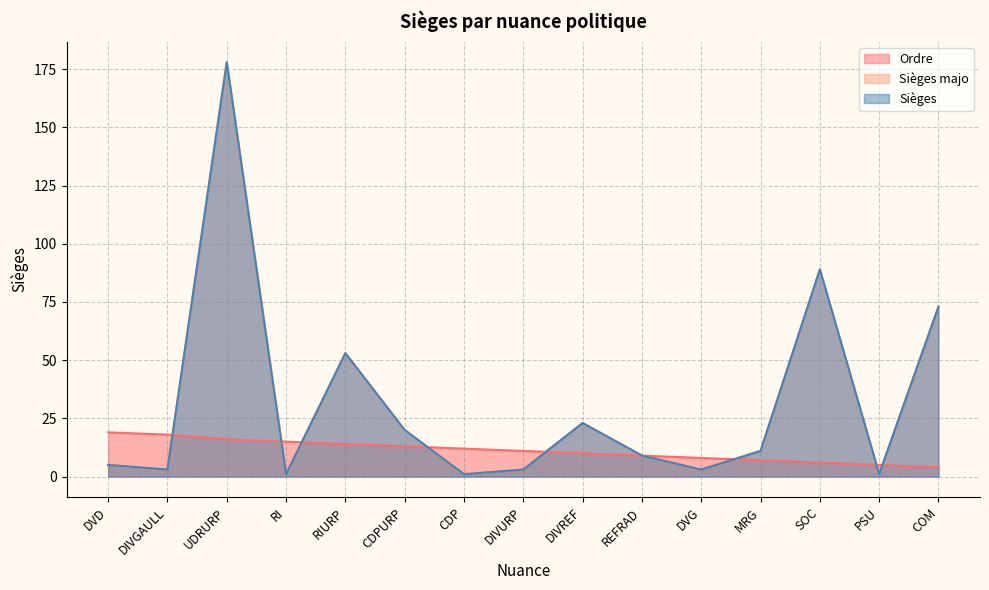

Where is the first local maximum for Sièges majo?

UDRURP